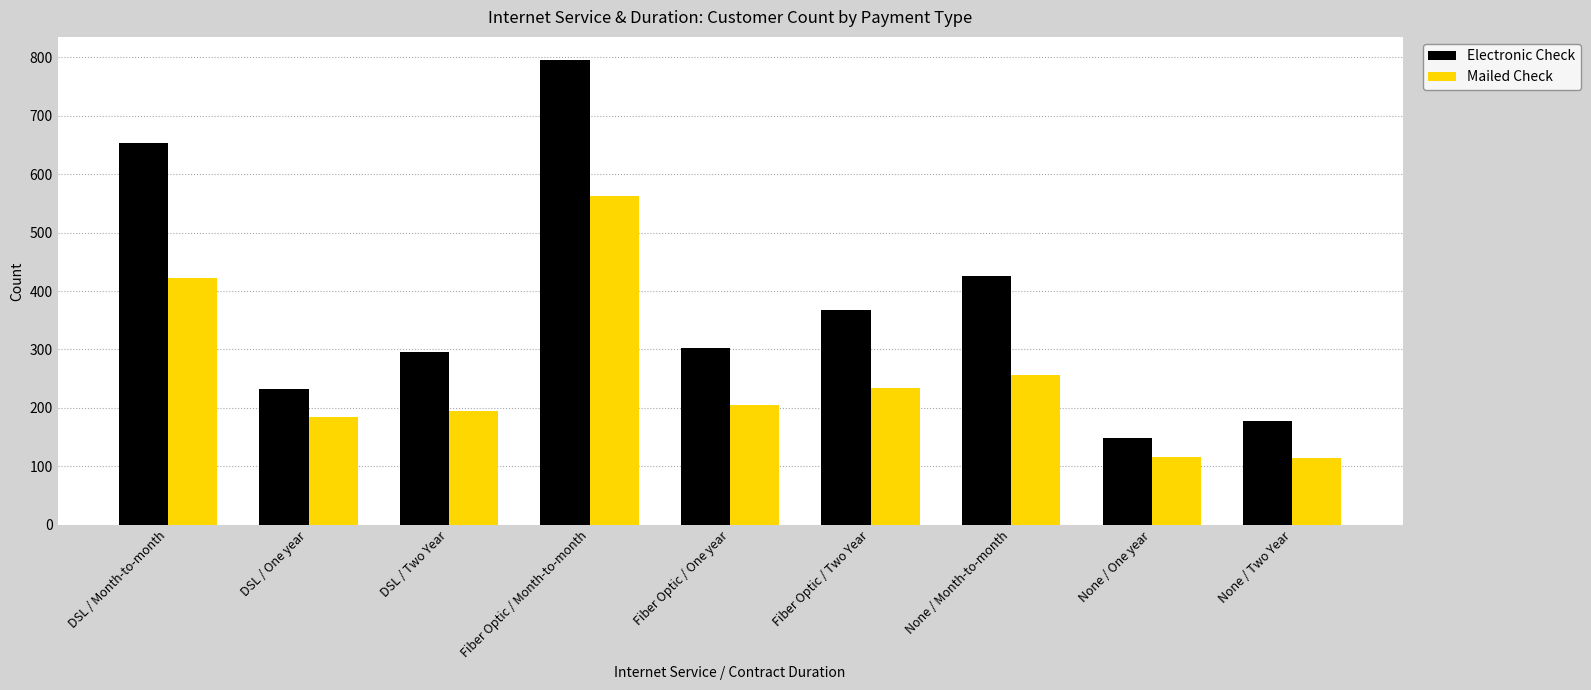

Which series has the largest total across all categories?

Electronic Check